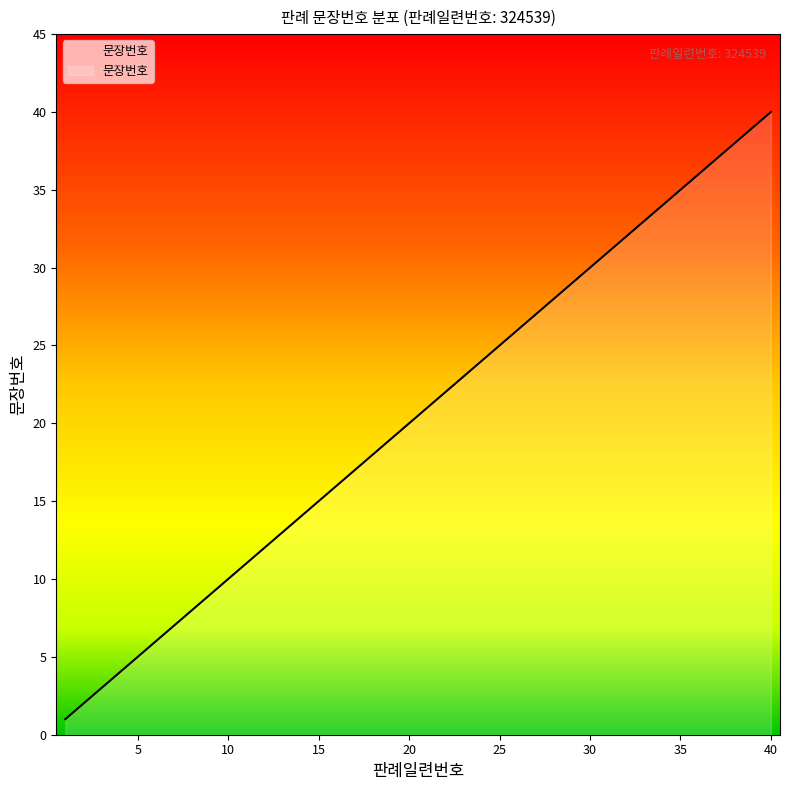

What is the difference between the maximum and minimum values?

39